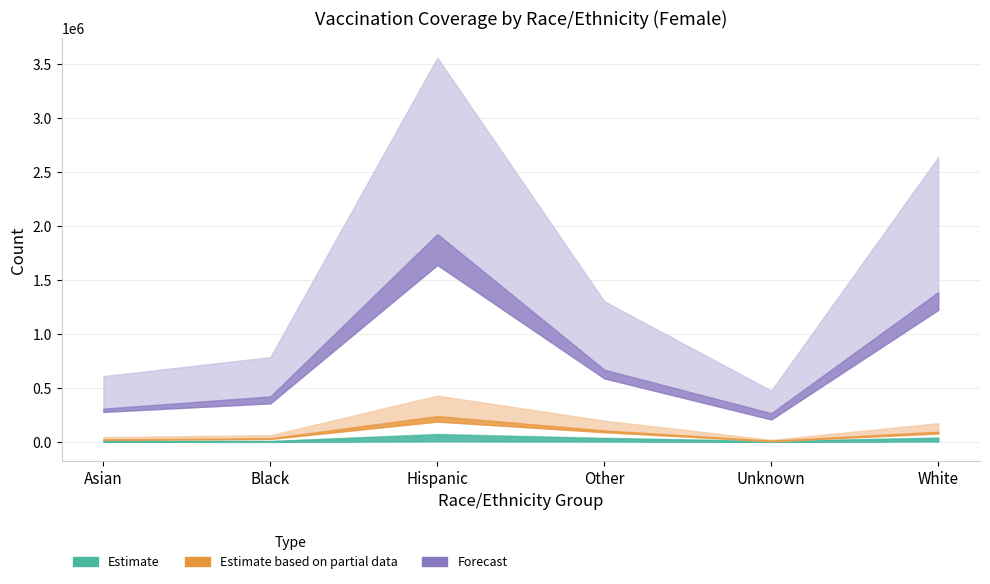

Between Asian and Hispanic, which is larger?

Hispanic